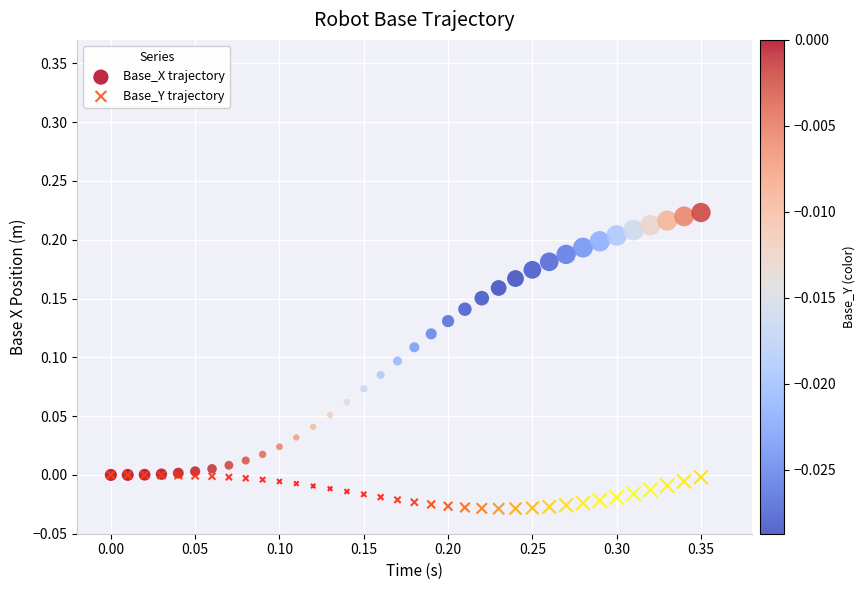

What are all the series names shown in the legend?

Base_X trajectory, Base_Y trajectory